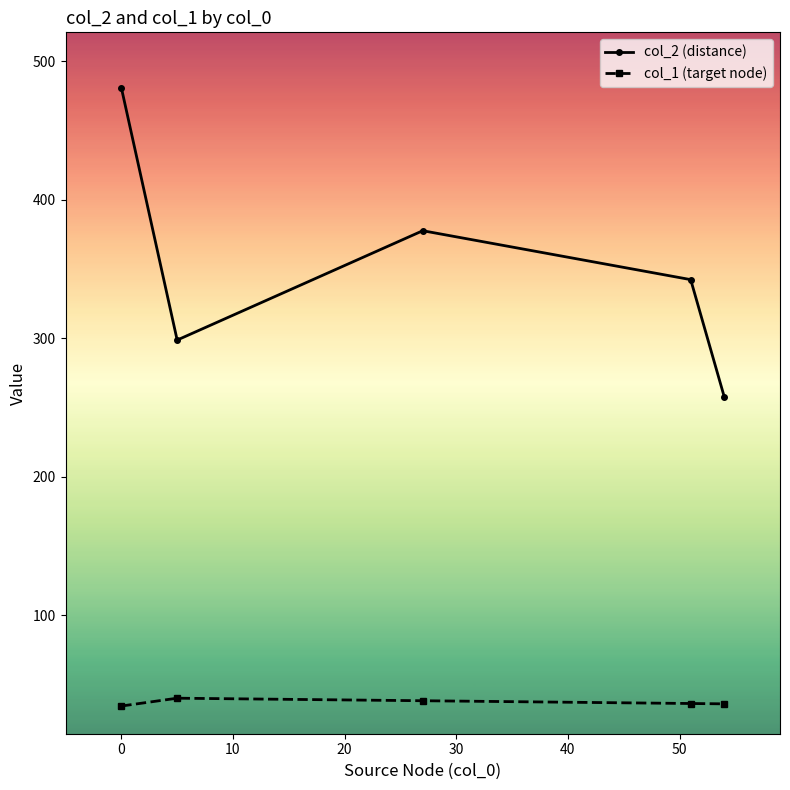

Does the chart have visible grid lines?

No